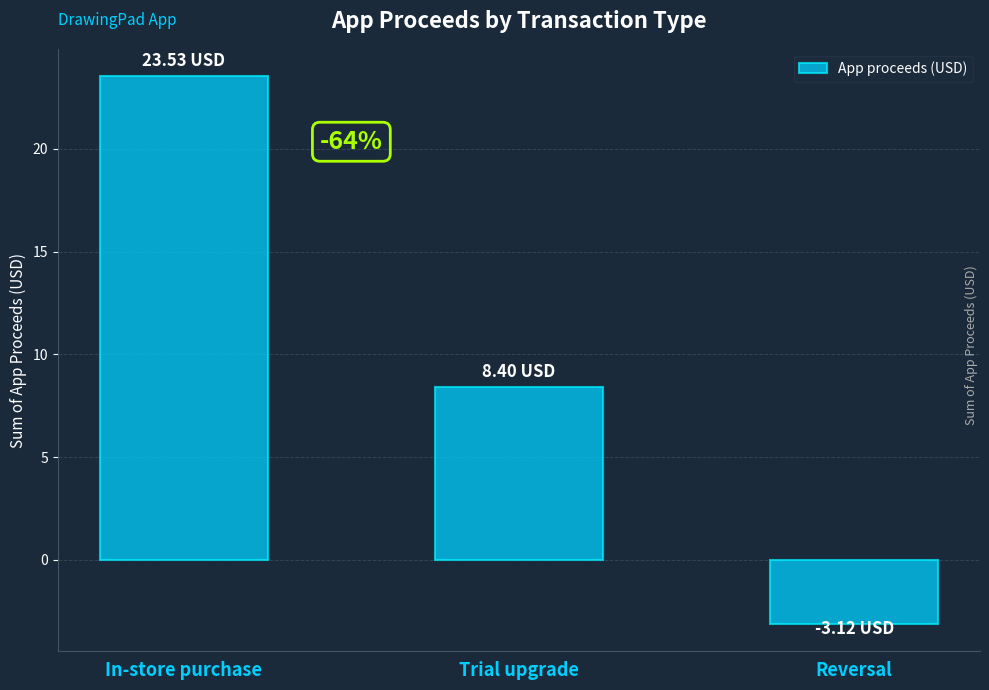

What is the difference between the second highest and minimum values?

11.5